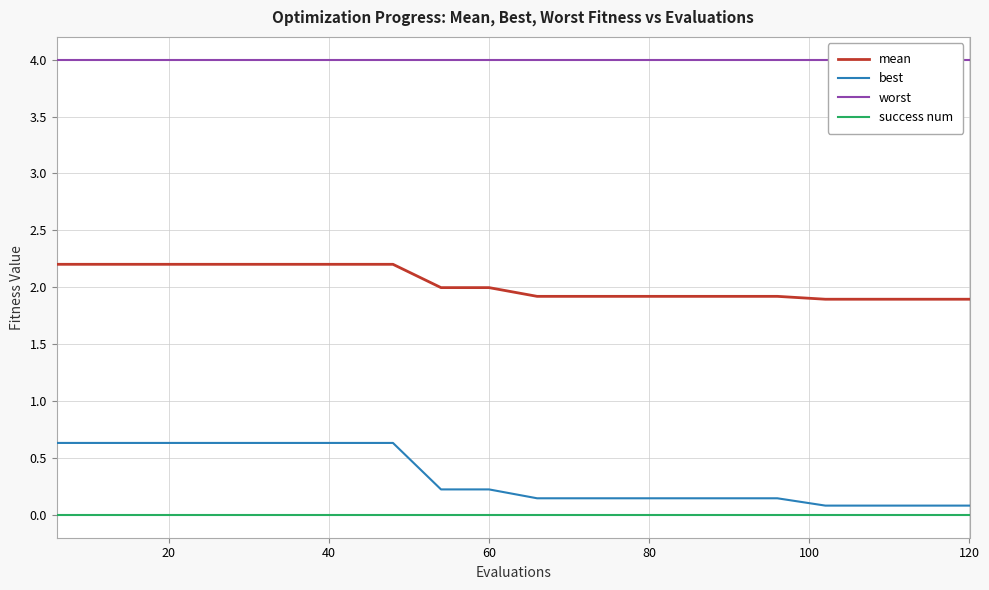

True or false: mean and best intersect in this chart.

False